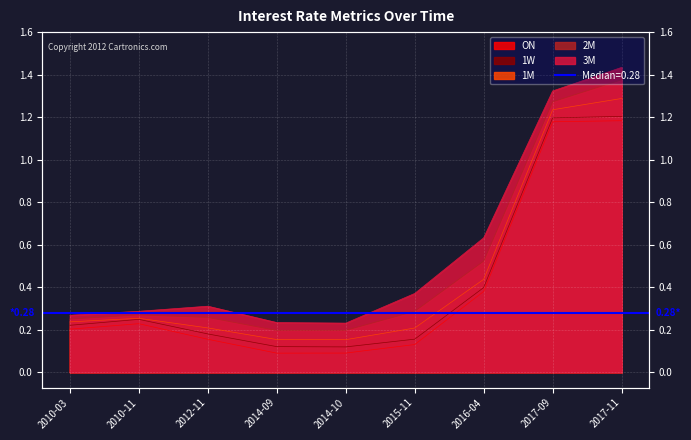

Which series changed the most between 2014-10 and 2017-09?

3M